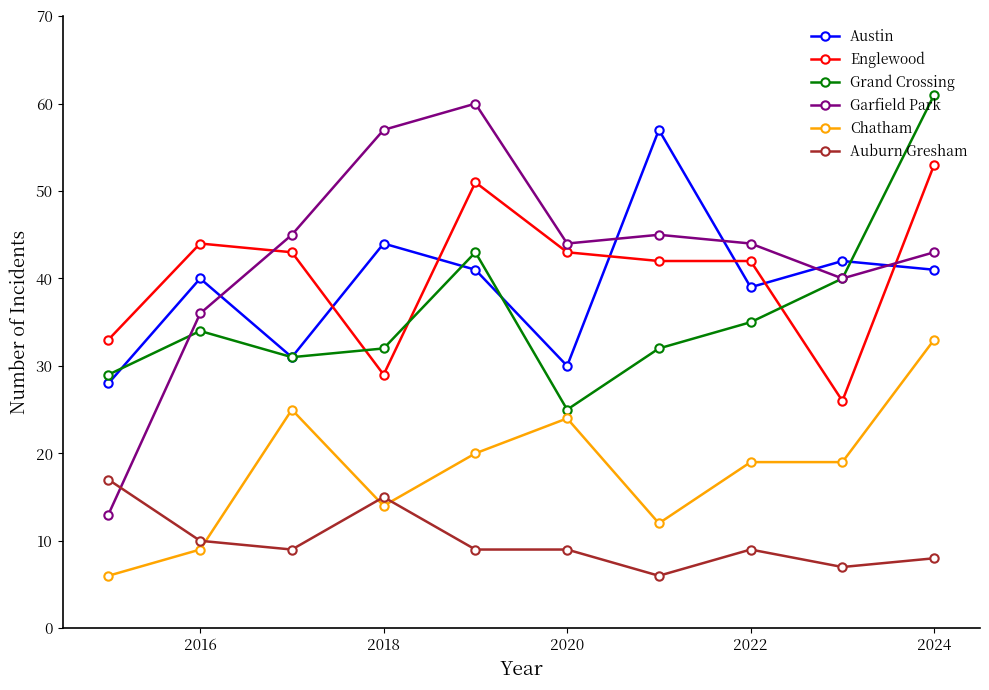

Which series has the widest spread of values?

Garfield Park